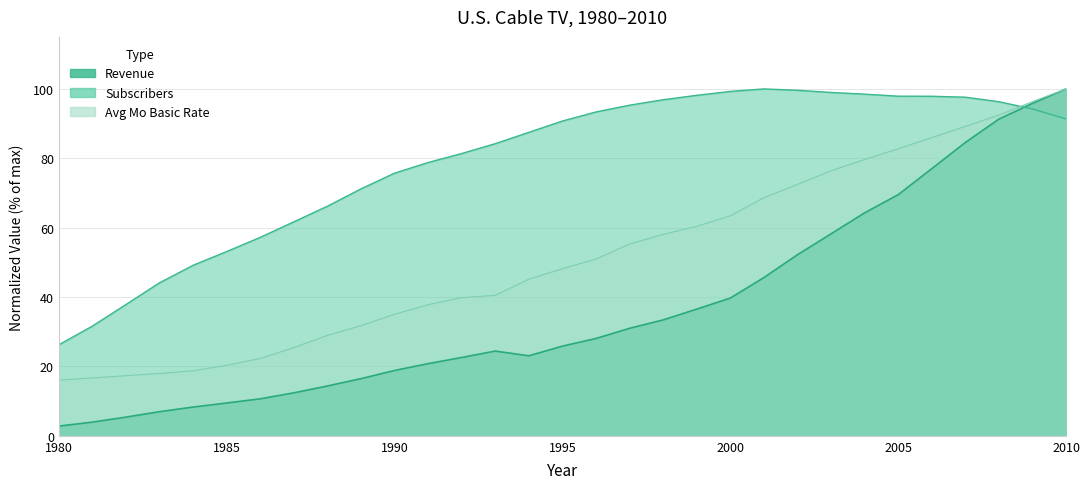

Where is Avg Mo Basic Rate ($) nearest to the value 58?

1998